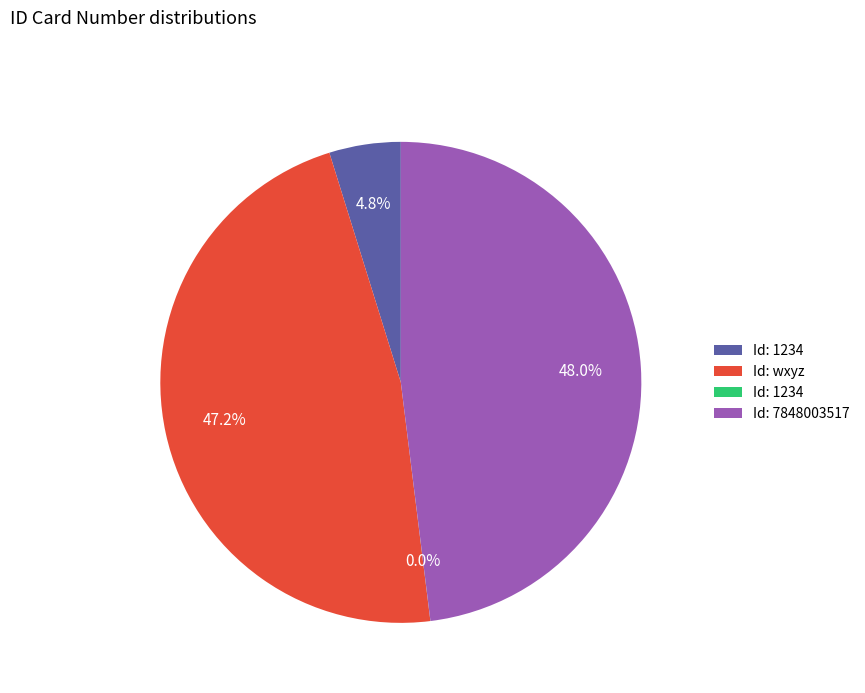

Does any single category account for the majority?

No